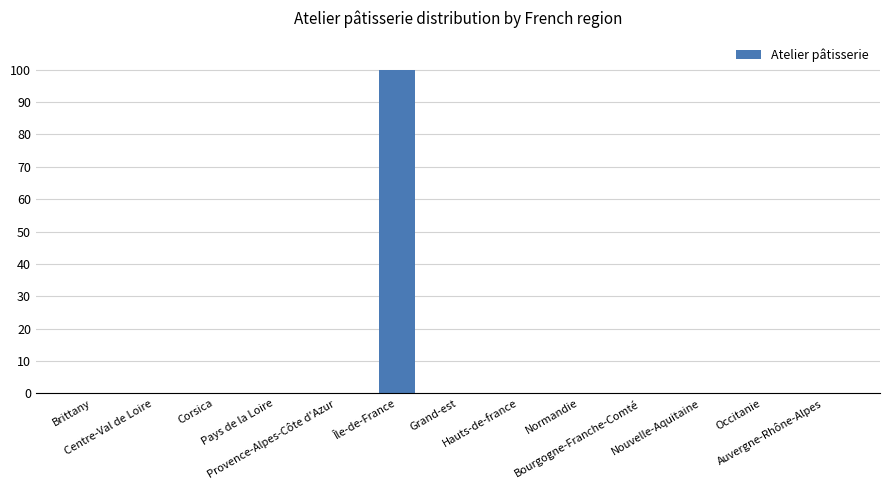

What is the sum of all values?

100